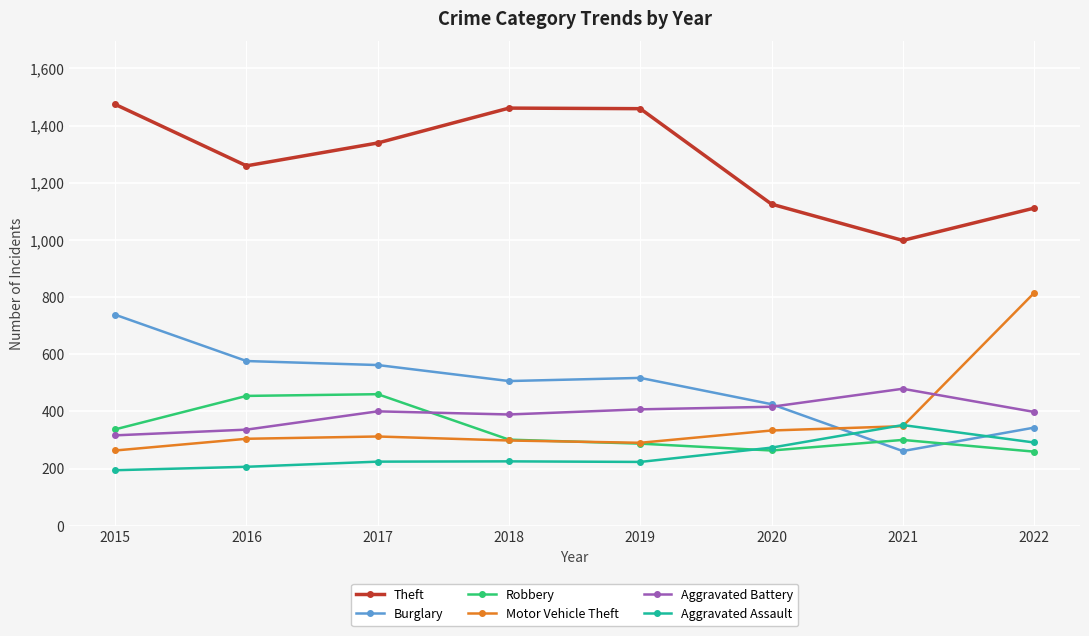

The Burglary series shows 279 at 2020. True or false?

False